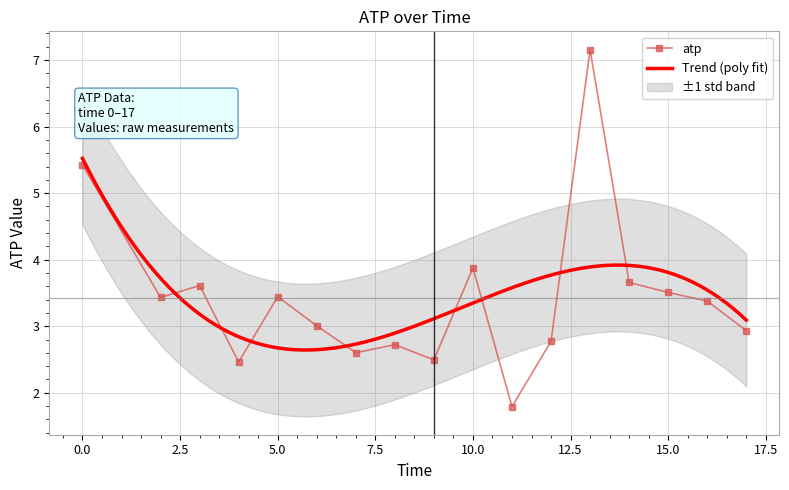

Reading right to left, extract all data points from this chart.

2.9	3.4	3.5	3.7	7.2	2.8	1.8	3.9	2.5	2.7	2.6	3.0	3.4	2.5	3.6	3.4	5.4